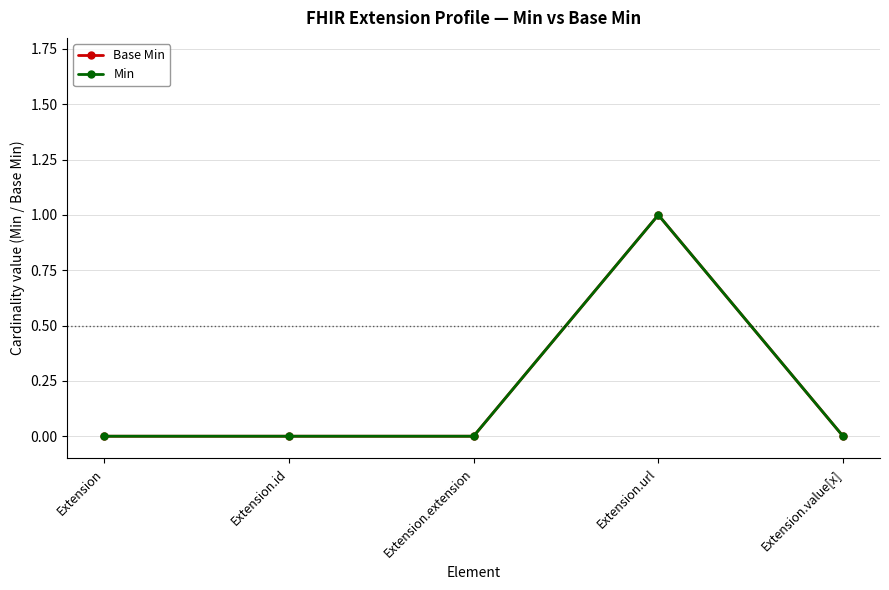

Which series changed the most between Extension.extension and Extension.value[x]?

Base Min